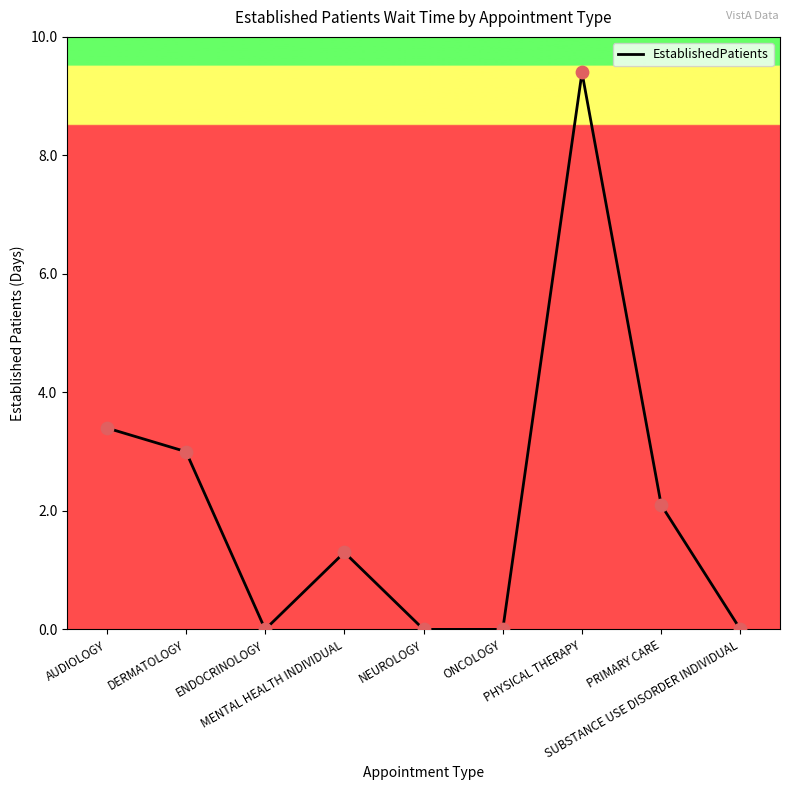

What is the ratio of the value at PHYSICAL THERAPY to the value at DERMATOLOGY?

3.1